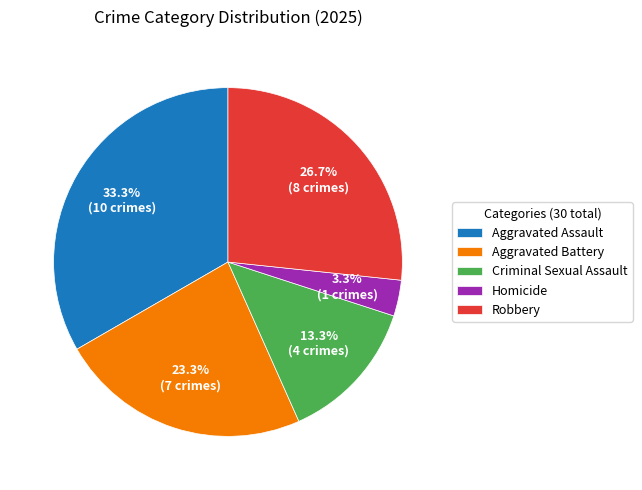

The Criminal Sexual Assault slice represents 28% of the pie. True or false?

False